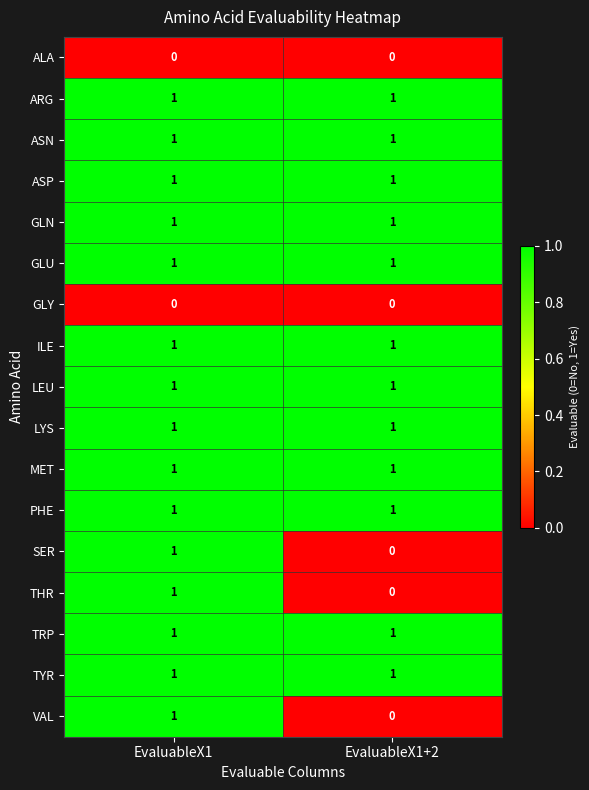

What is the total value across all series at EvaluableX1?

15